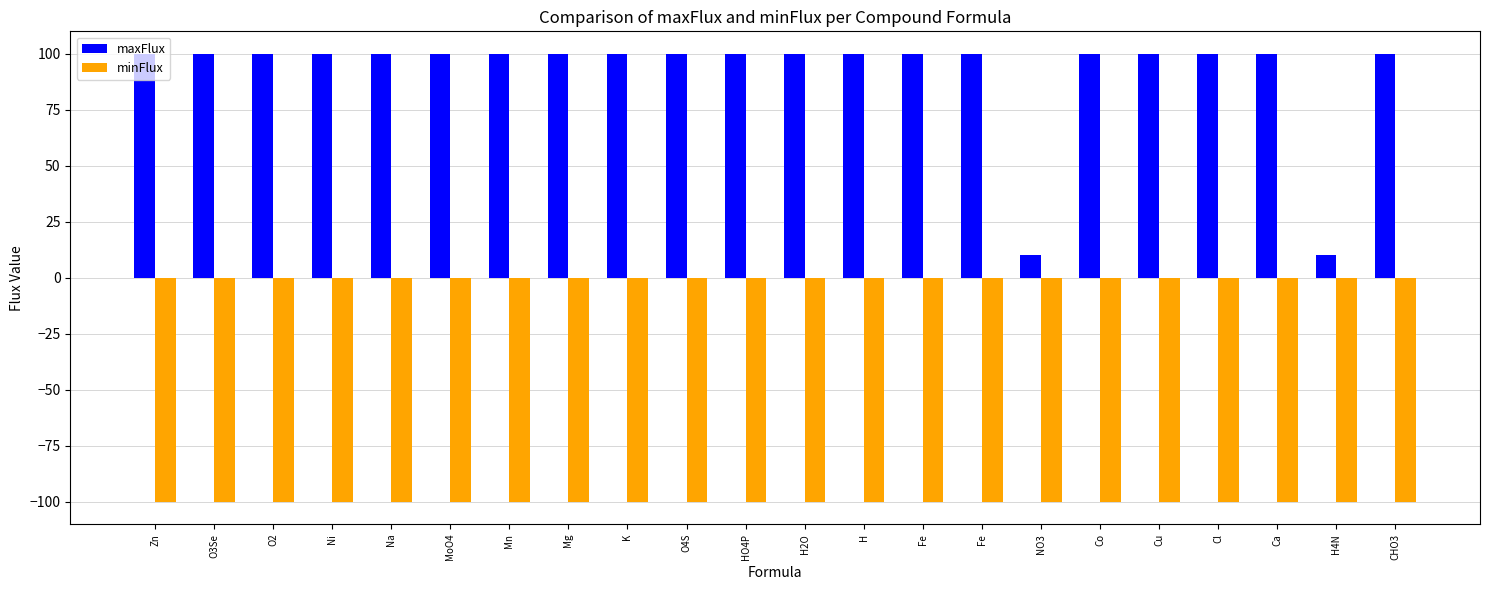

Read the maxFlux value at Cu.

100